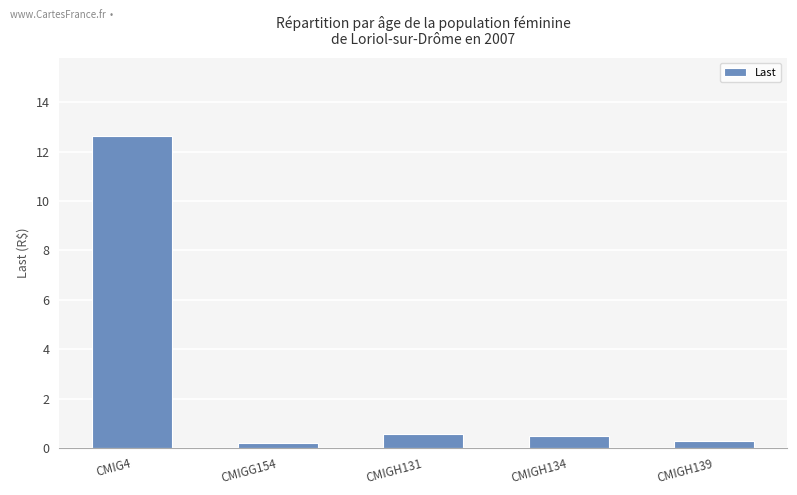

What value does the data have at CMIGH134?

0.5